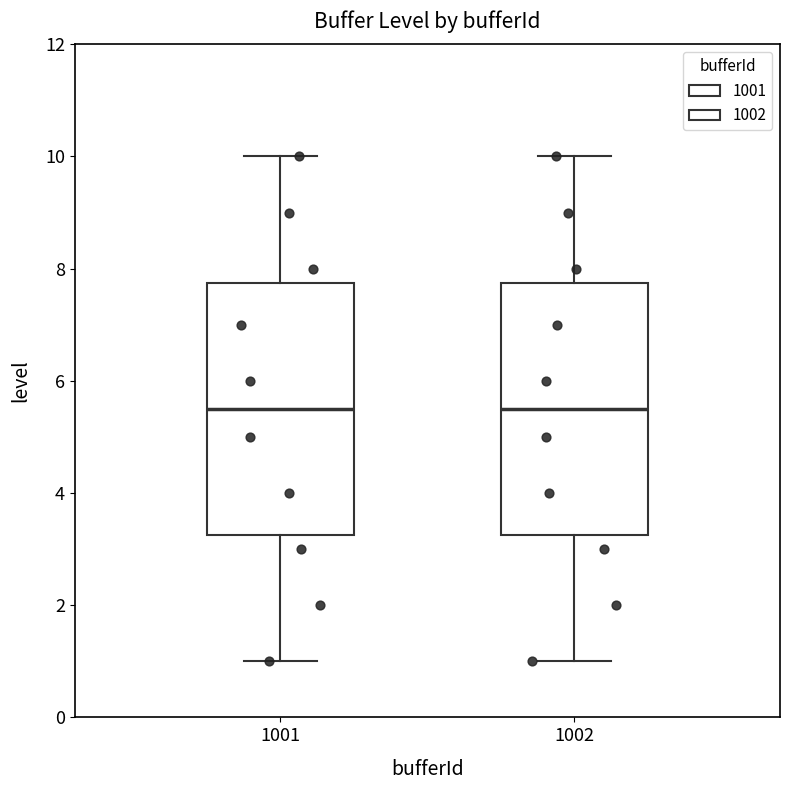

Reading left to right, read every box against the y-axis: the position of its median line, the range the box covers, and the ends of its whiskers. The values are not printed on the chart, so give them approximately, as read against the axis.

1001: median 5.6, box 3.2 to 7.8, whiskers 1.0 to 10.0
1002: median 5.6, box 3.2 to 7.8, whiskers 1.0 to 10.0